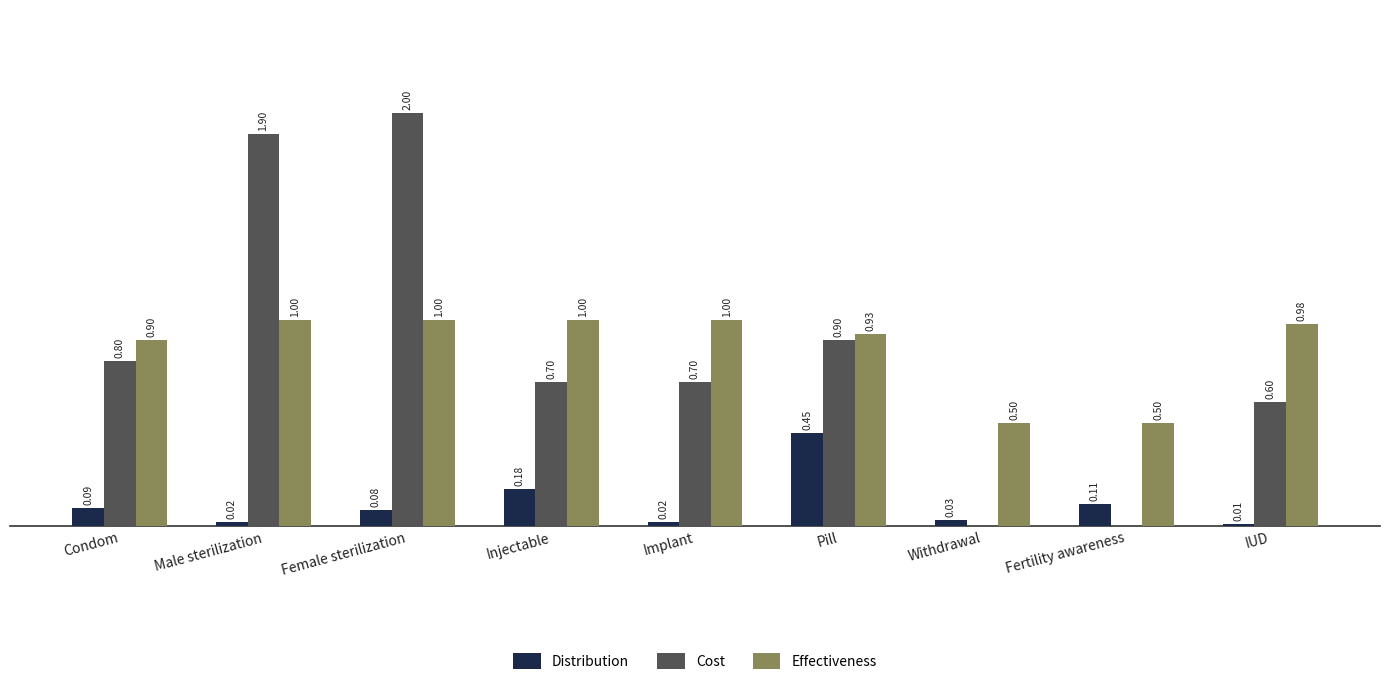

Which series changed the most between Male sterilization and Female sterilization?

Cost